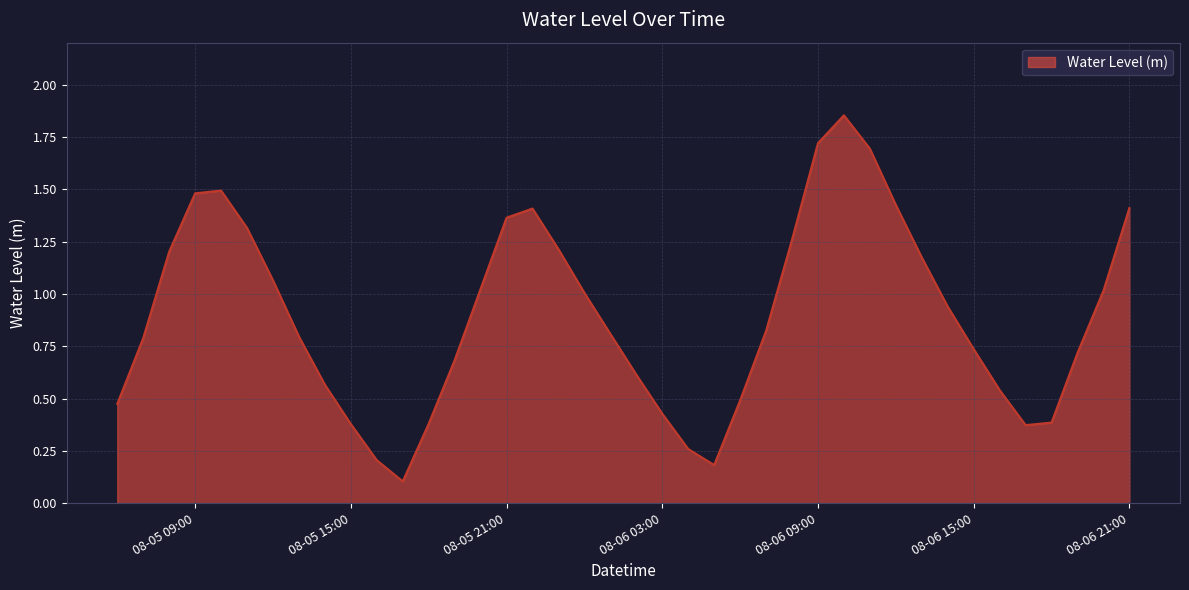

What is the difference between the maximum and minimum values?

1.7